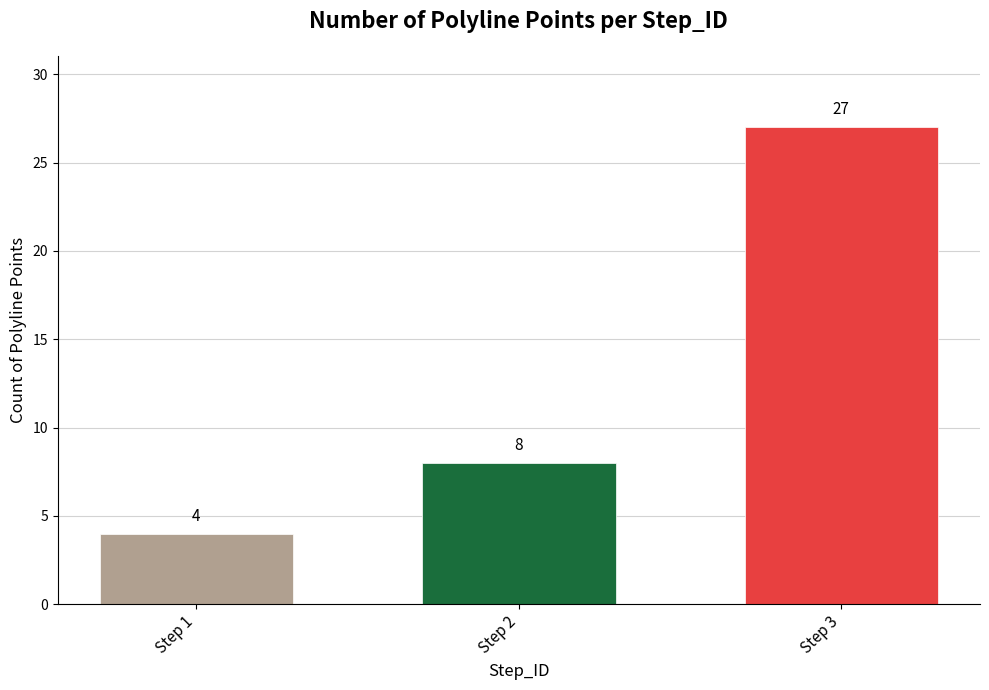

Does the chart contain stacked bars?

No